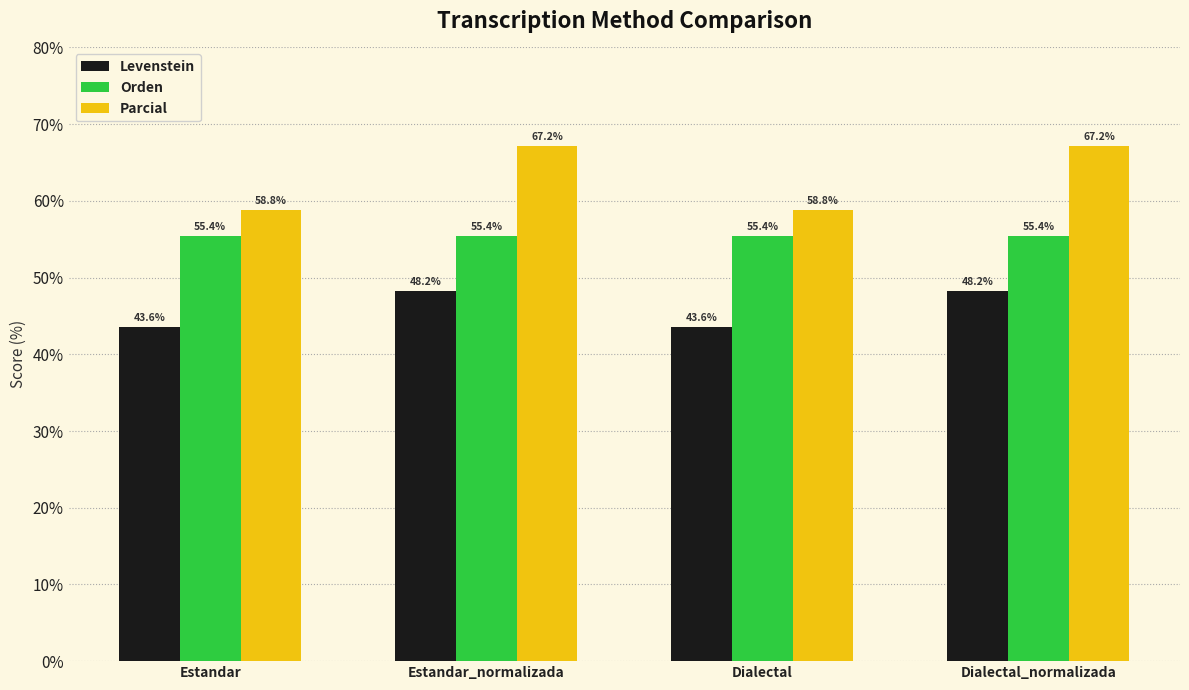

How many groups of bars are there?

4